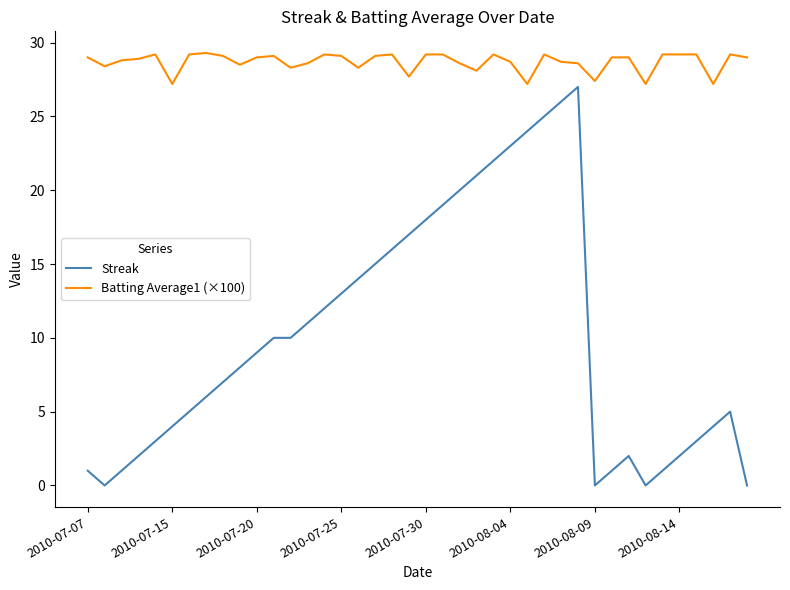

List the series in order of their peak value, highest first.

Batting Average1 (×100), Streak